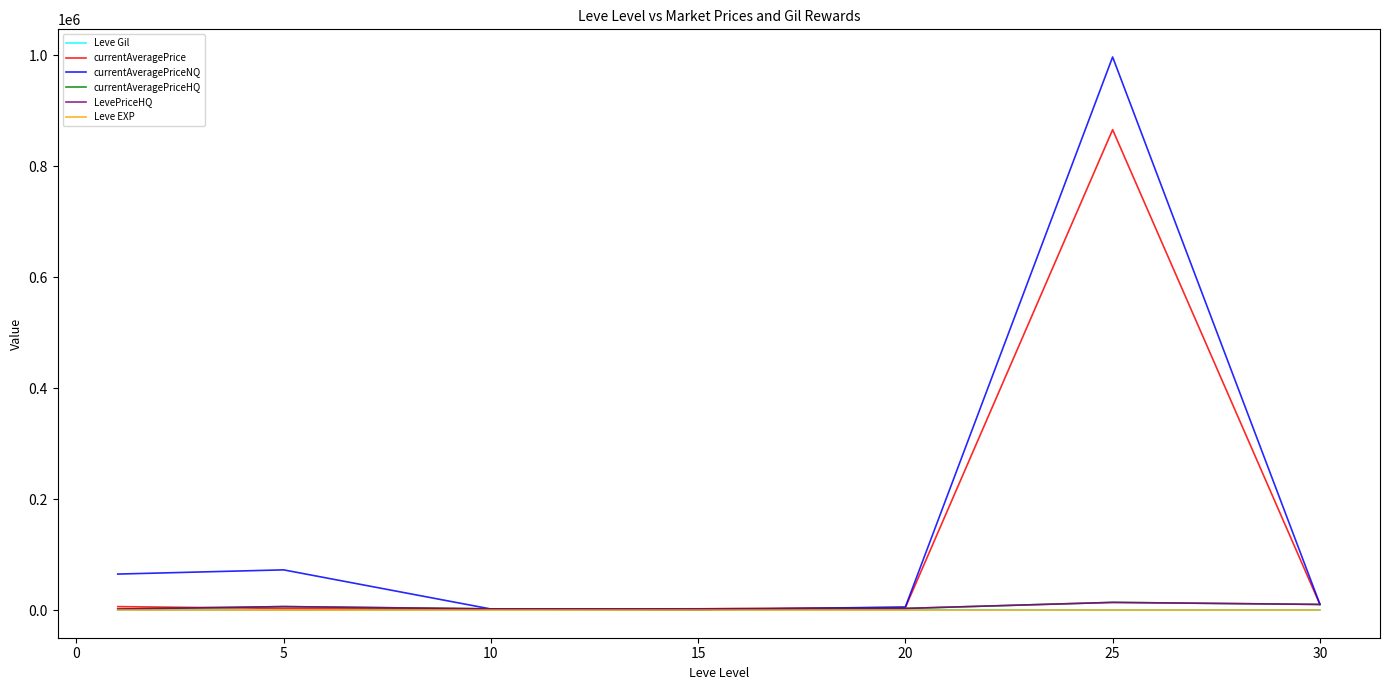

Does the chart have visible grid lines?

No